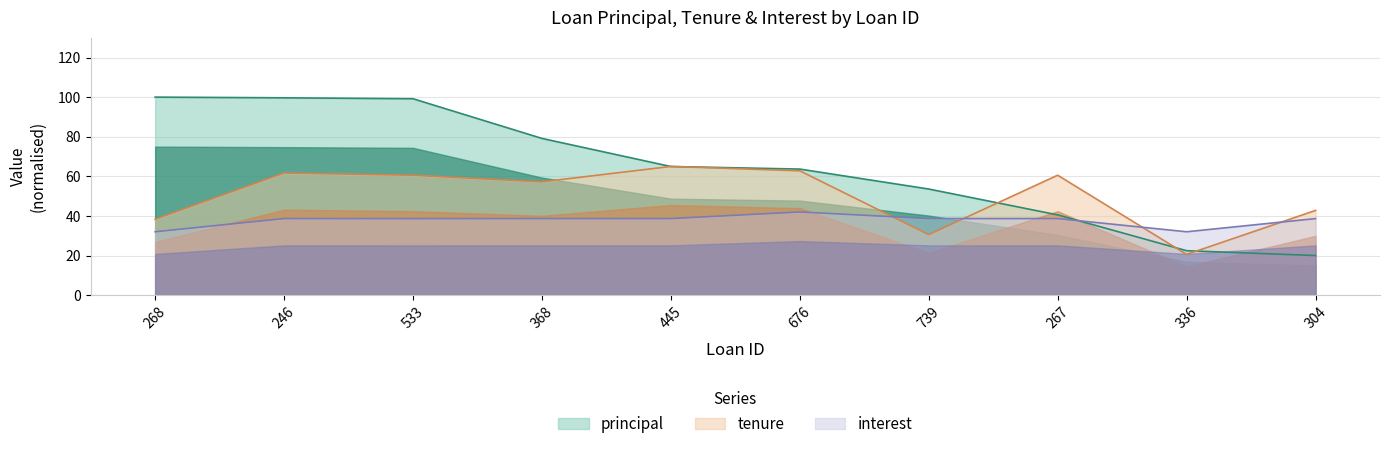

What is the approximate value of interest at 267?

38.7